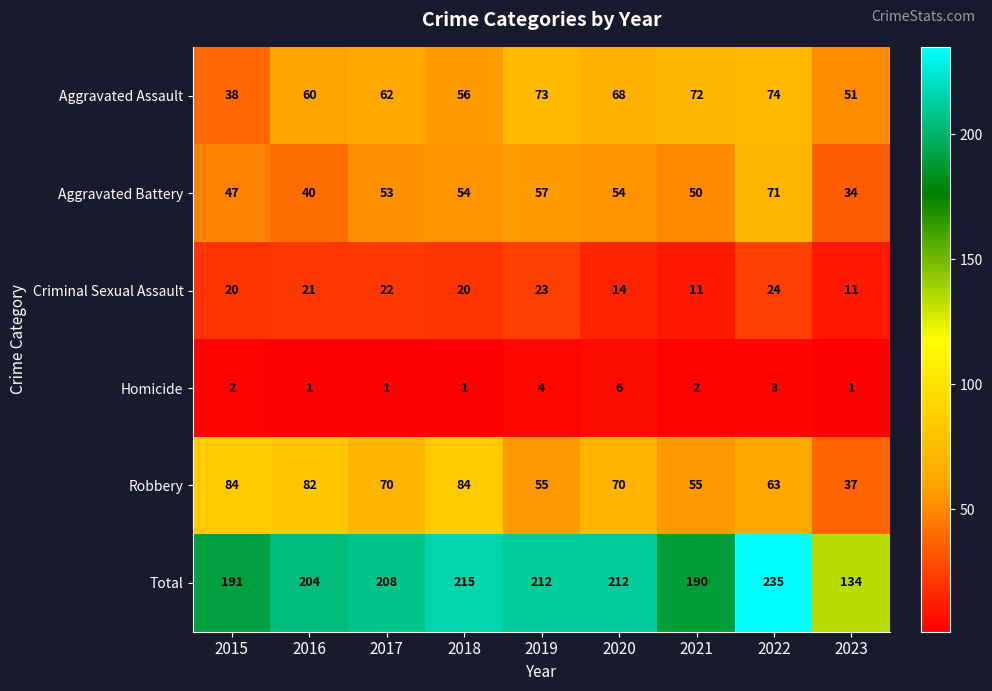

How many values in the Robbery series are below 70?

4